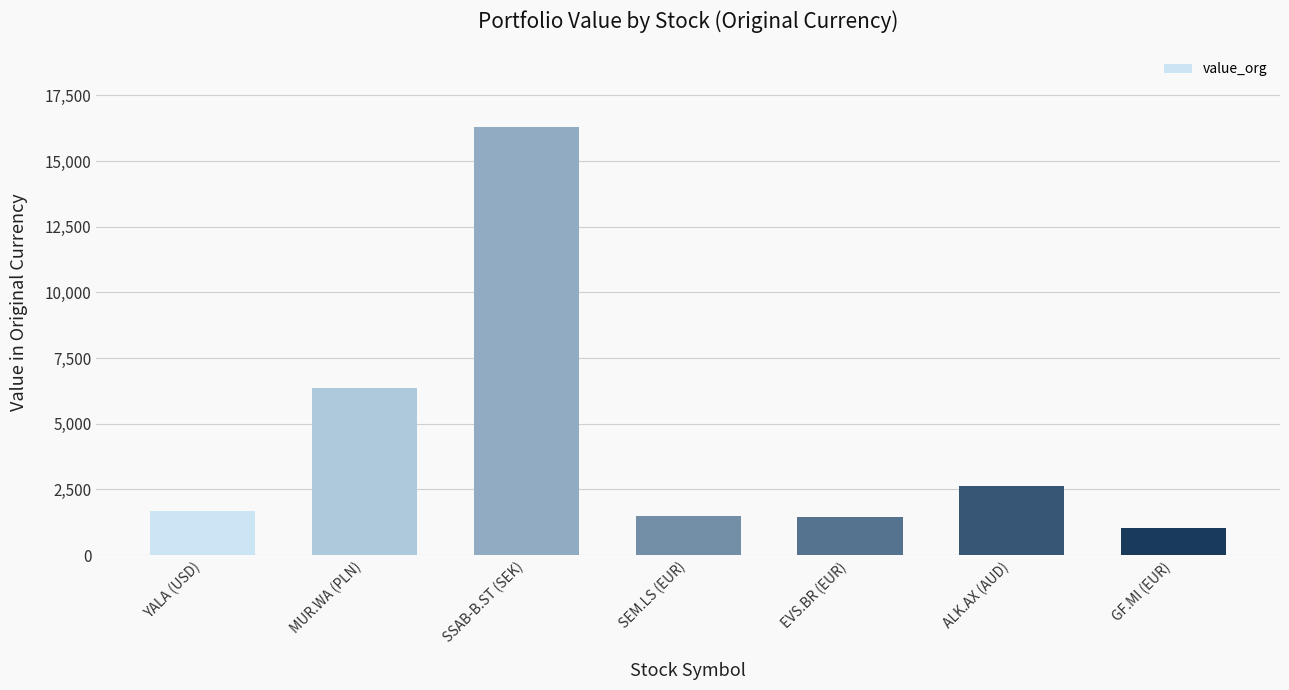

Approximately how many times larger is the value at EVS.BR (EUR) compared to GF.MI (EUR)?

1.4